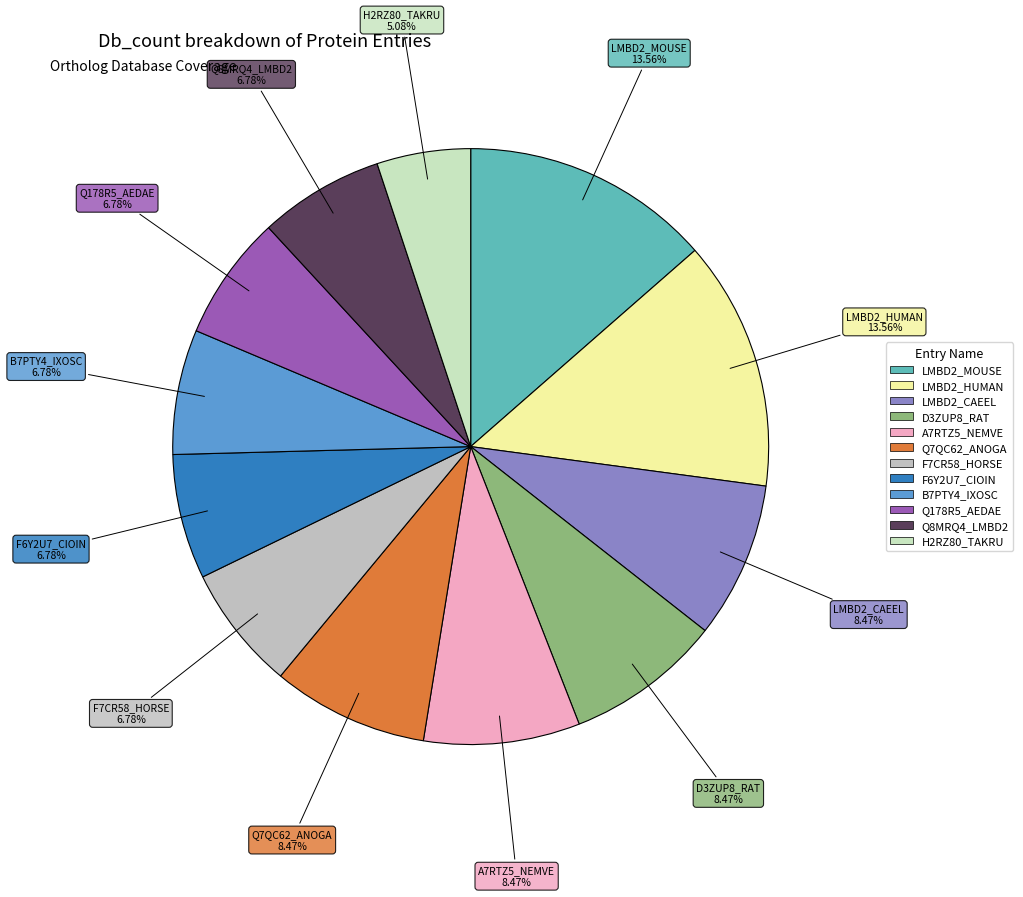

Is the sum of D3ZUP8_RAT and LMBD2_HUMAN greater than half?

No